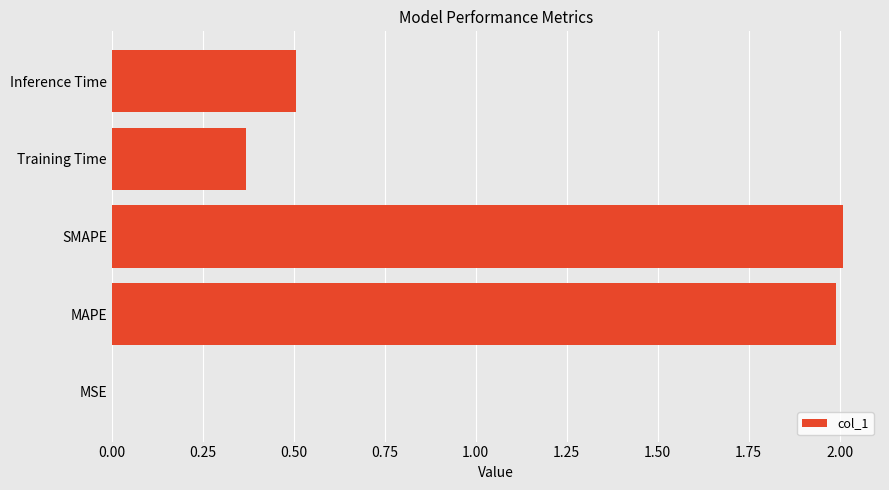

What is the sum of the values at Training Time and MAPE?

2.4